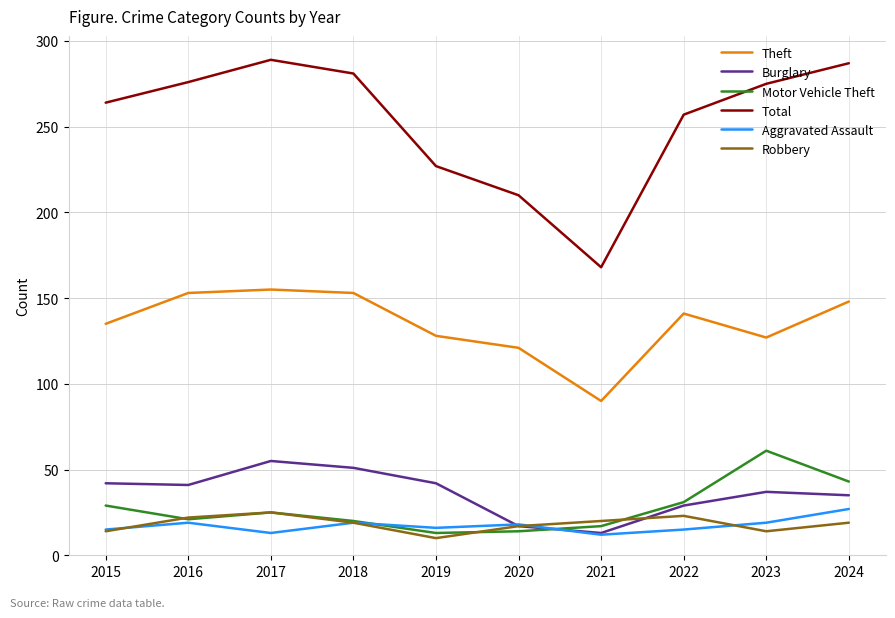

What is the difference between the maximum and second lowest values in the Burglary series?

38